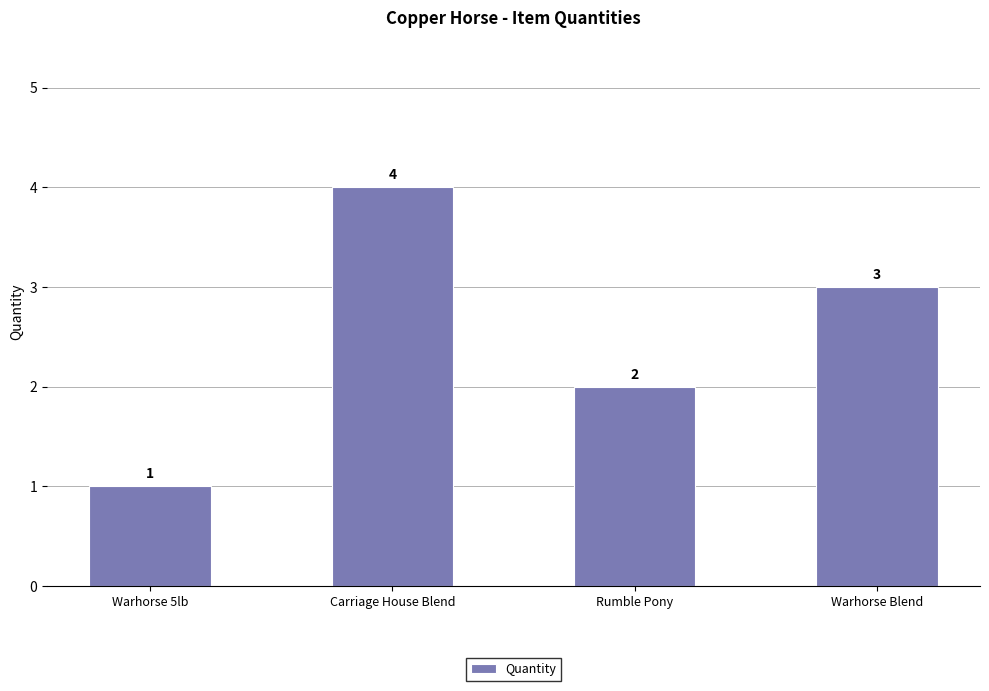

The chart shows a value of 2 at Rumble Pony. True or false?

True